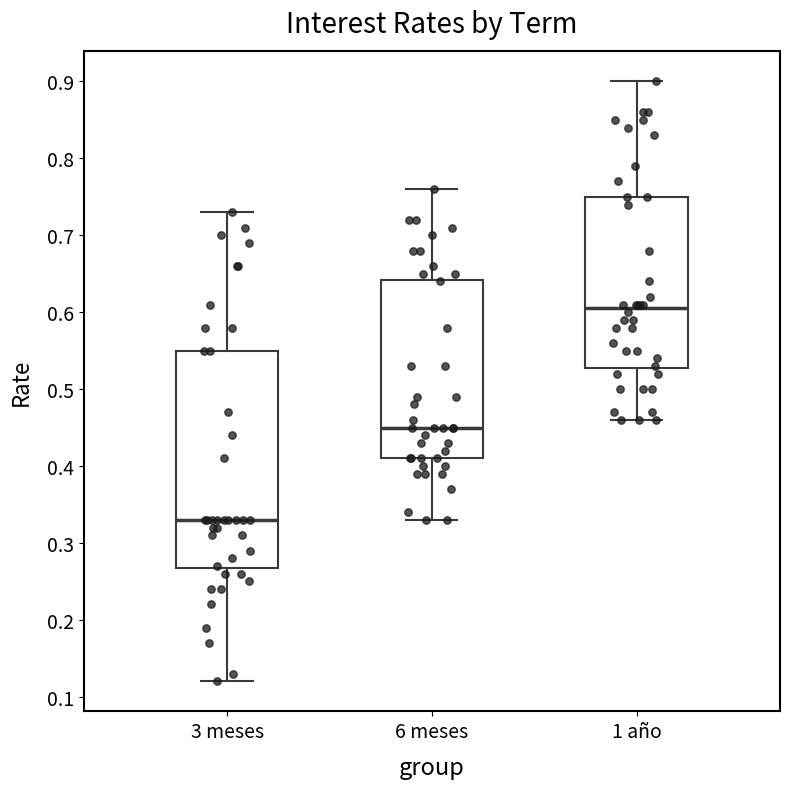

Reading left to right, read every box against the y-axis: the position of its median line, the range the box covers, and the ends of its whiskers. The values are not printed on the chart, so give them approximately, as read against the axis.

3 meses: median 0.33, box 0.27 to 0.55, whiskers 0.12 to 0.73
6 meses: median 0.45, box 0.41 to 0.64, whiskers 0.33 to 0.76
1 año: median 0.61, box 0.53 to 0.75, whiskers 0.46 to 0.90